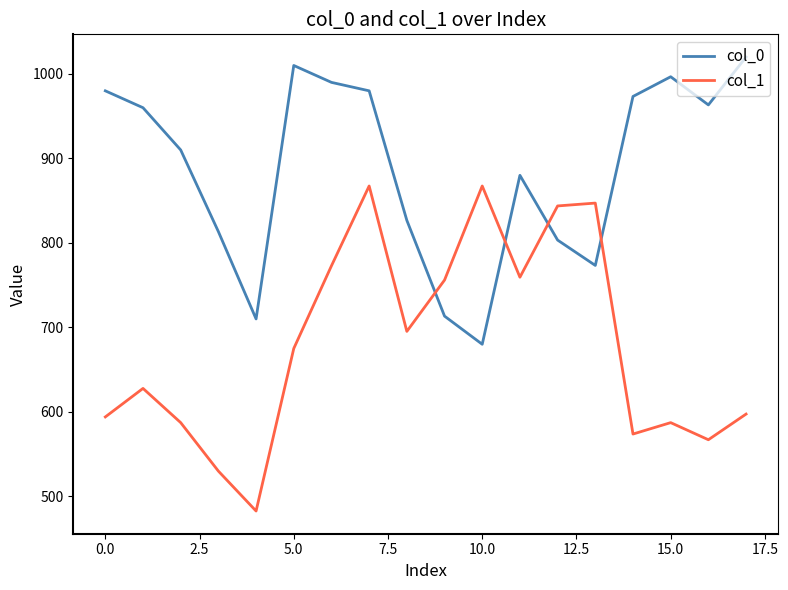

Which series has the largest total across all categories?

col_0